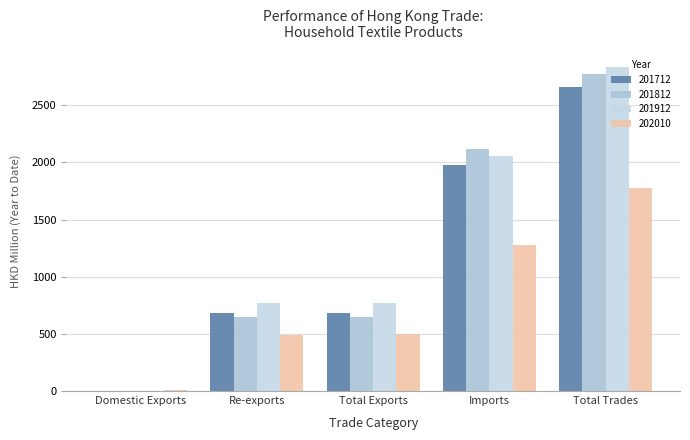

True or false: 201812 has a value of 3072.4 at Imports.

False